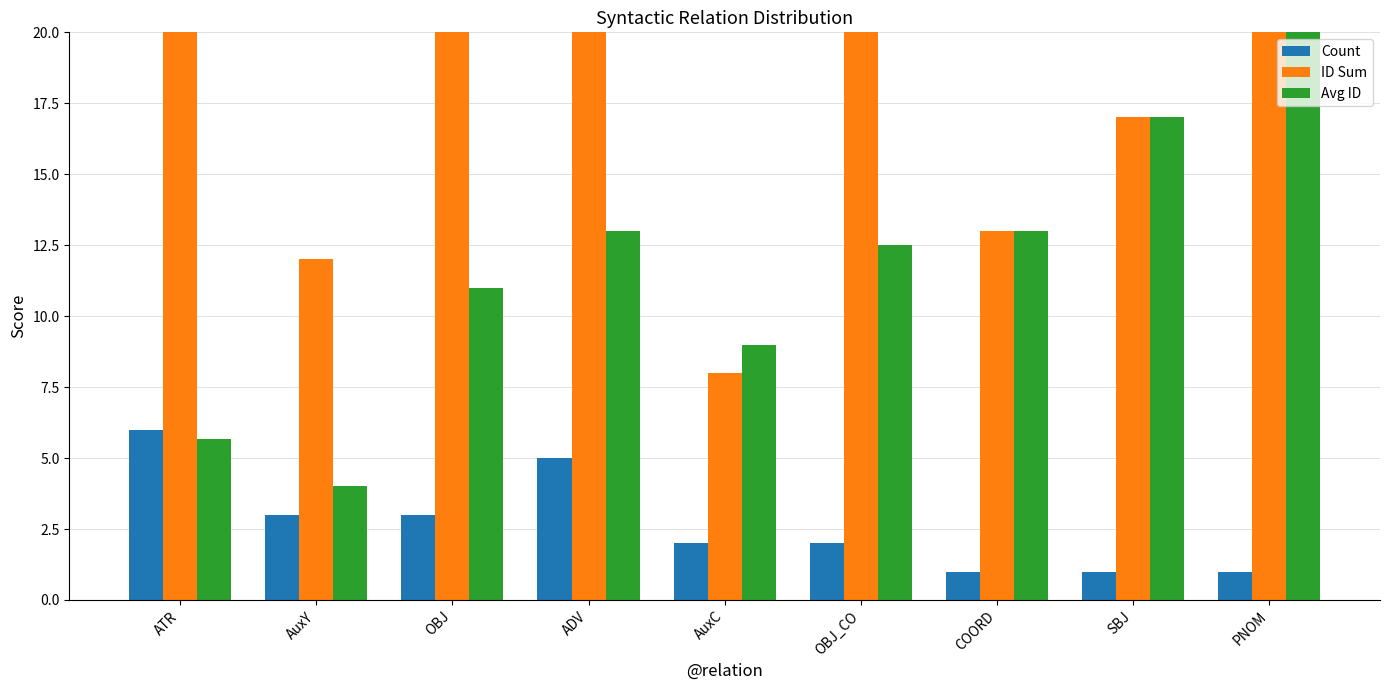

Rank the series at AuxY from lowest to highest value.

Count, Avg ID, ID Sum